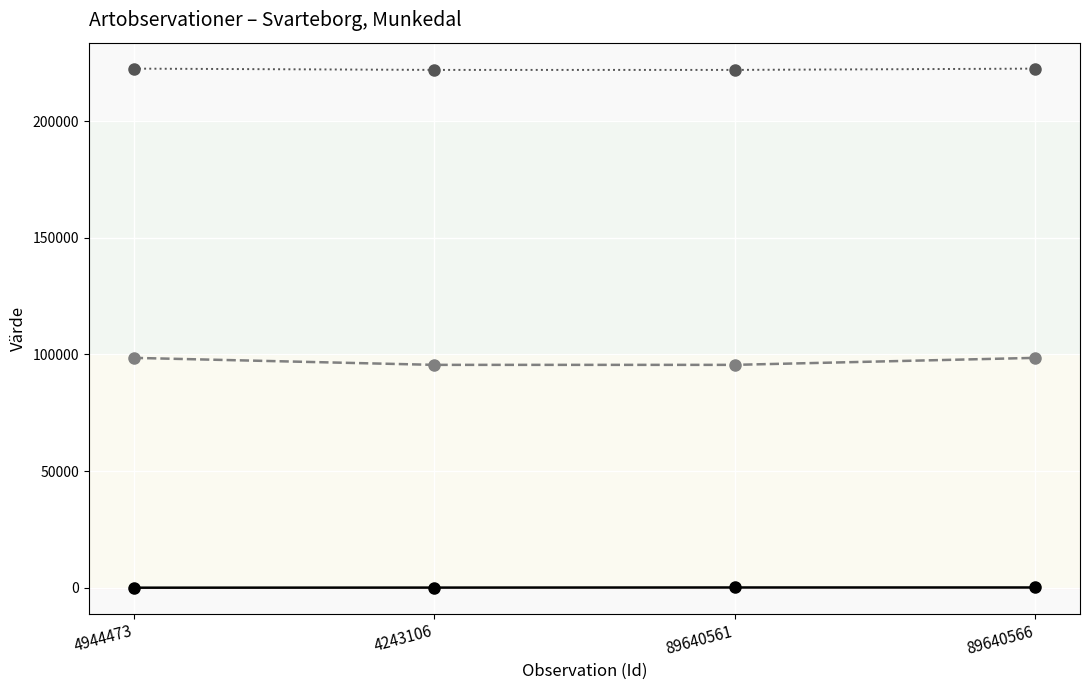

What is the maximum value shown in the chart?

222498